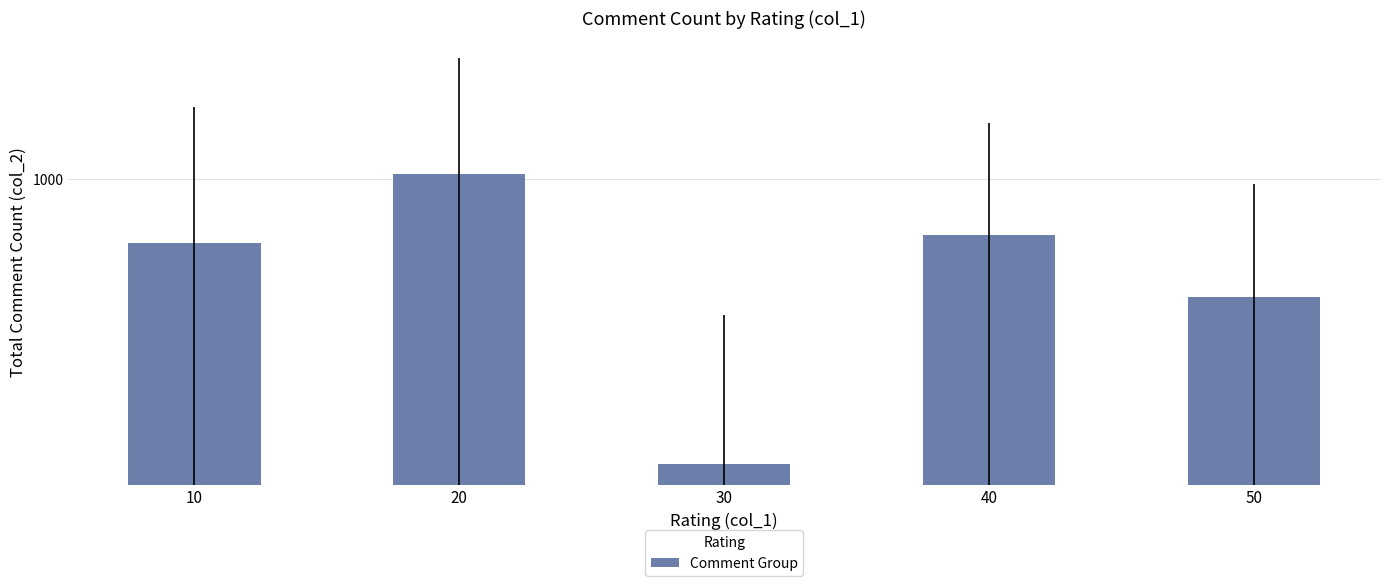

Reading left to right, transcribe all the data shown in this chart.

699.2	1026.5	200.3	731.5	513.8